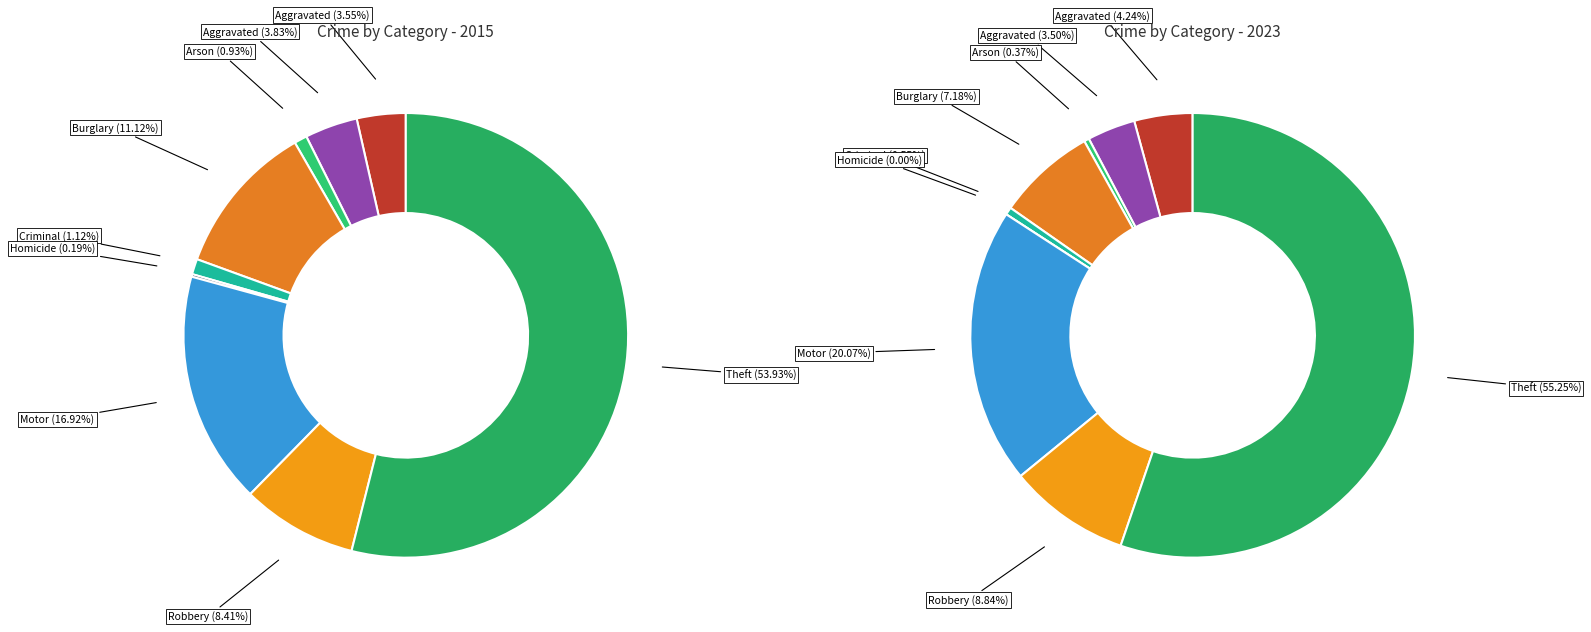

To the nearest percent, what is the difference between the largest and smallest slice percentages?

54%